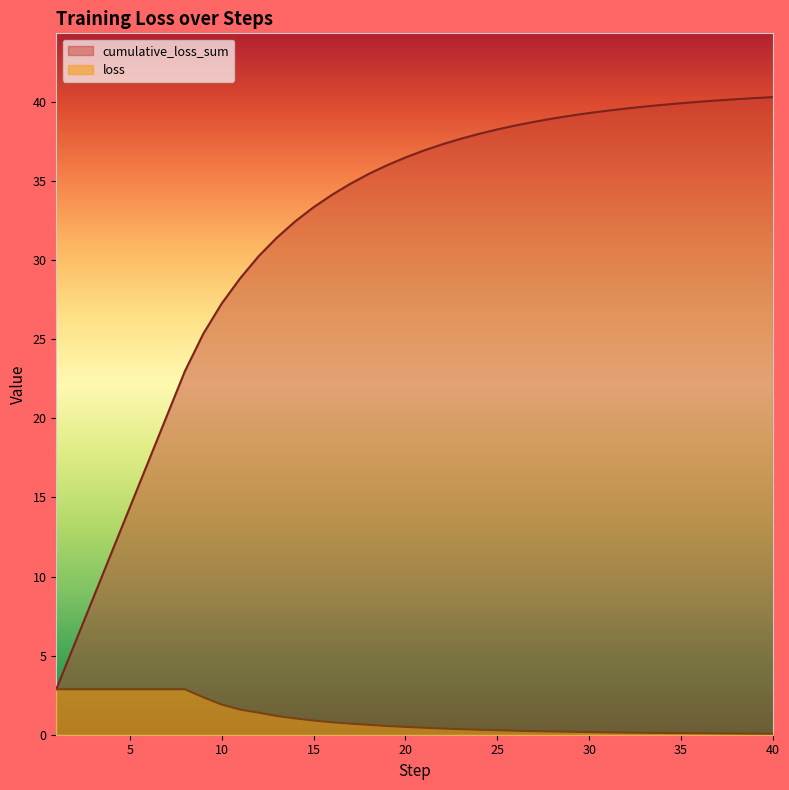

Between 11 and 33, which series saw the biggest shift?

cumulative_loss_sum